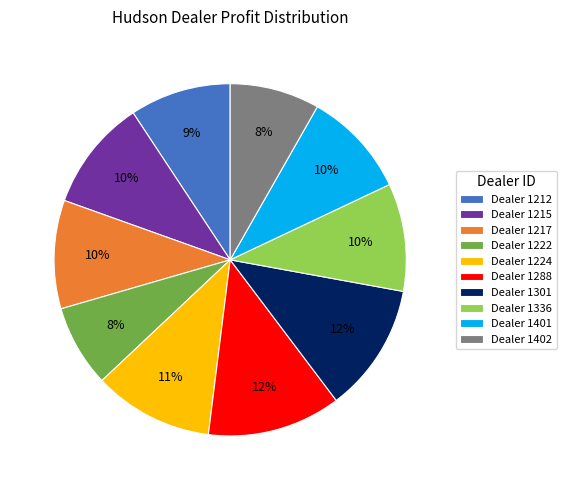

What is the ratio of the value at Dealer 1401 to the value at Dealer 1224?

0.9